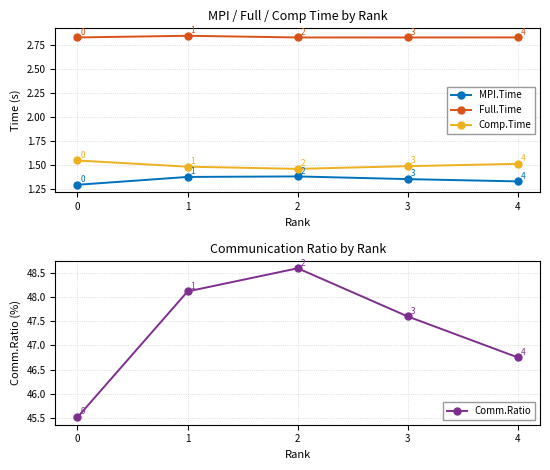

What is the total value across all series at 3?

53.3